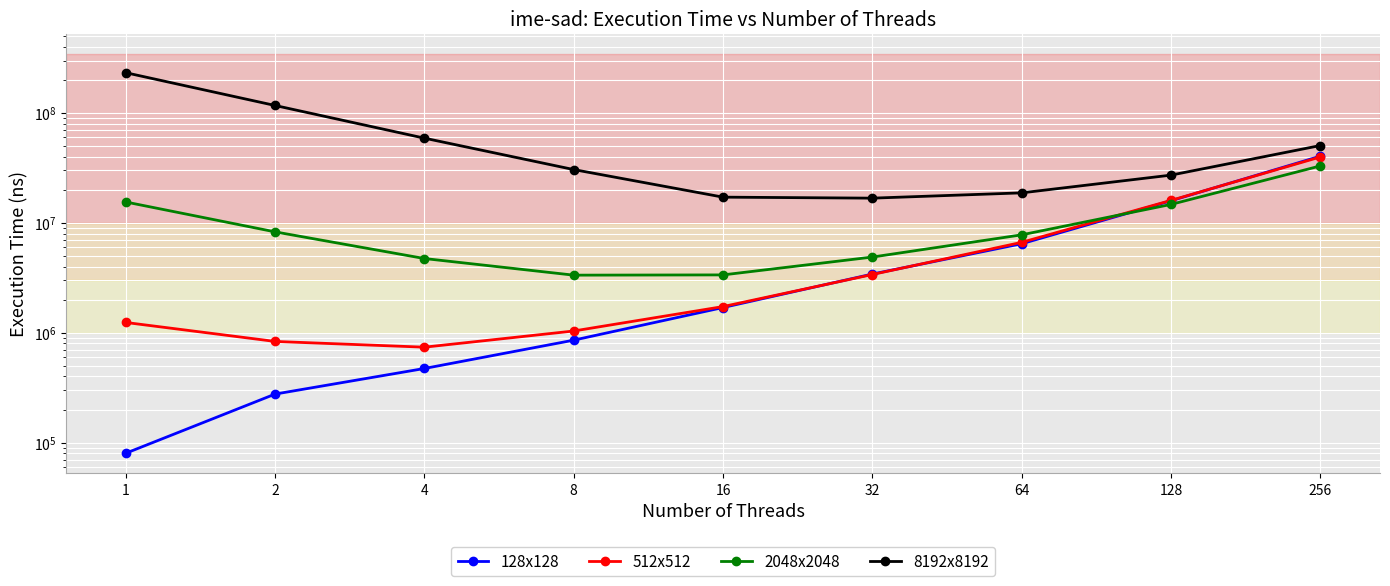

What is the sum of all 8192x8192 values?

569894329